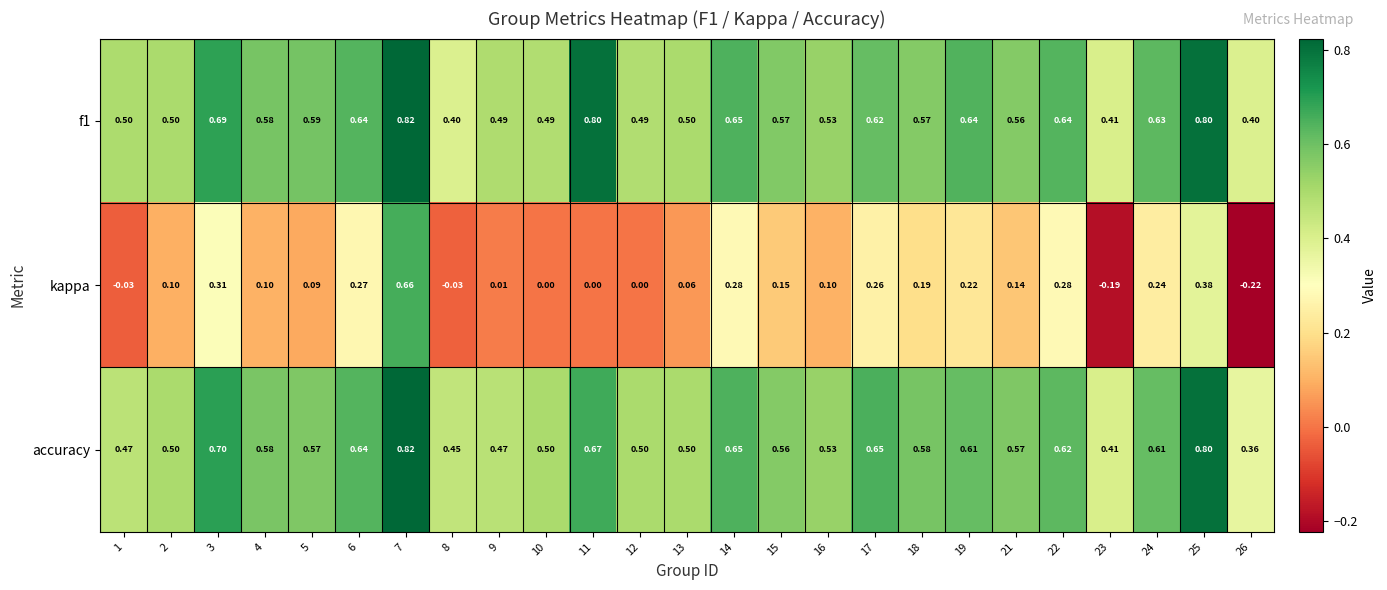

Is the value of kappa at 11 greater than the value of accuracy at 12?

No